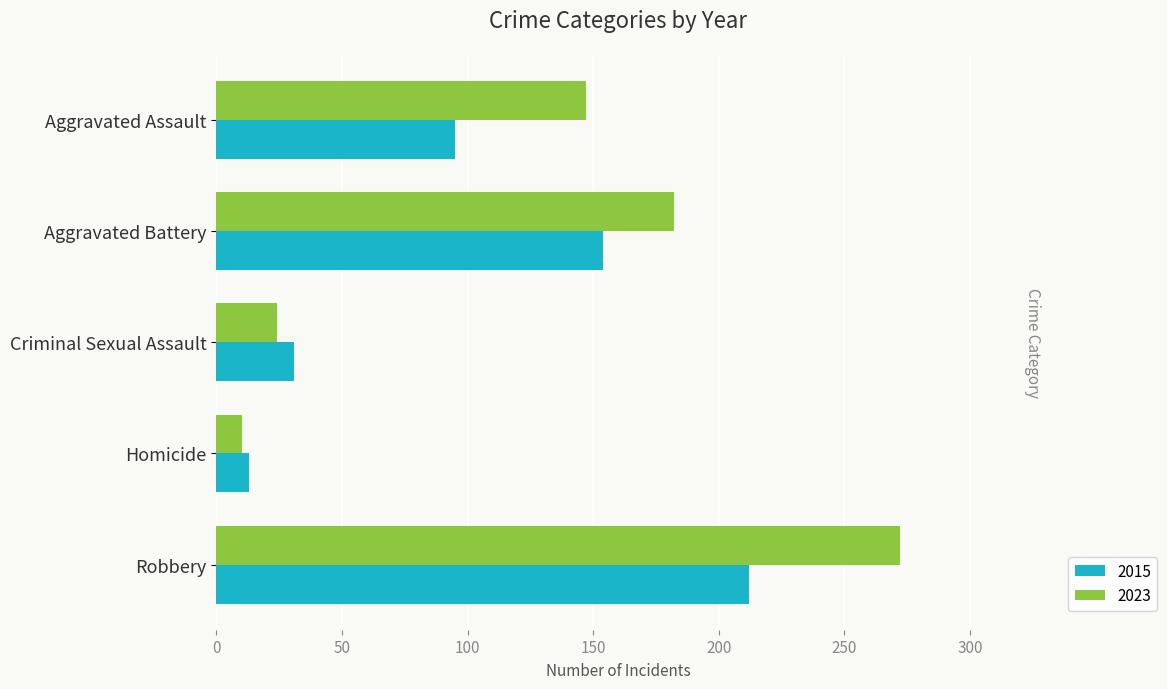

Which has a higher value, Aggravated Assault or Robbery?

Robbery